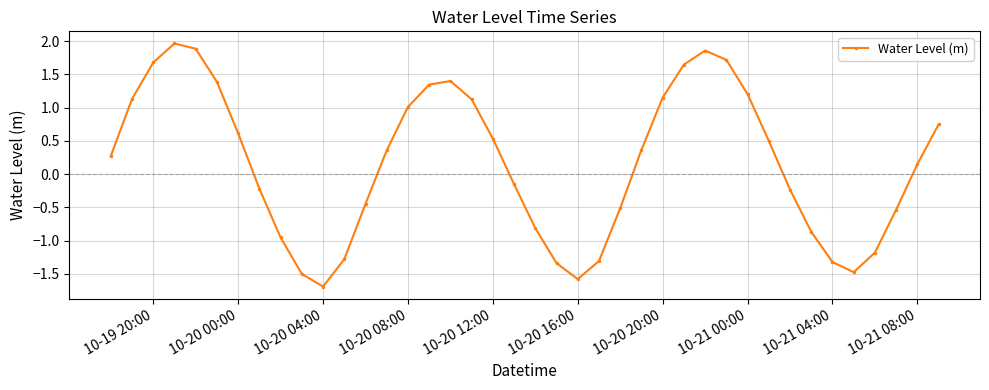

What is the maximum value shown in the chart?

2.0